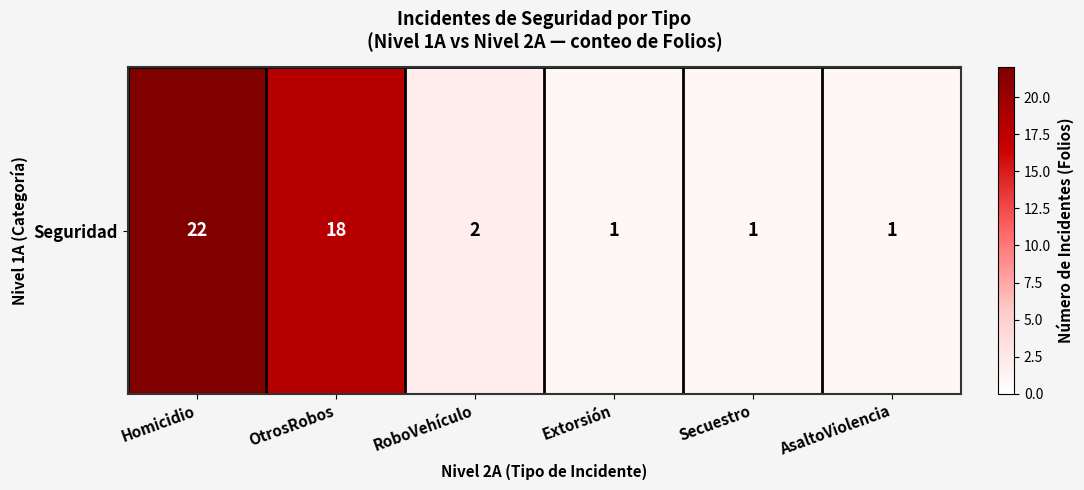

What is the change in value from OtrosRobos to RoboVehículo?

-16